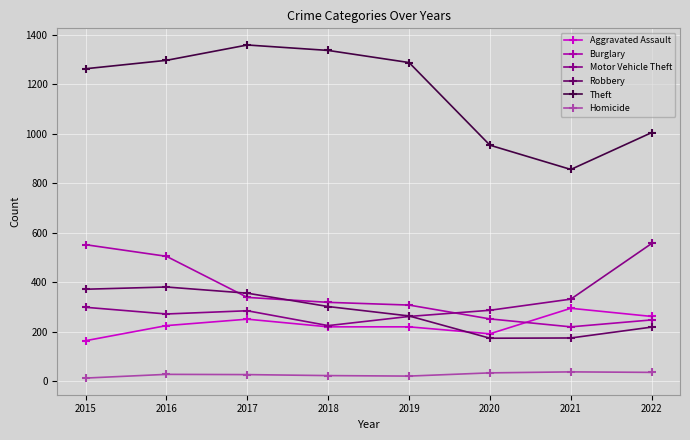

True or false: Motor Vehicle Theft and Homicide intersect in this chart.

False